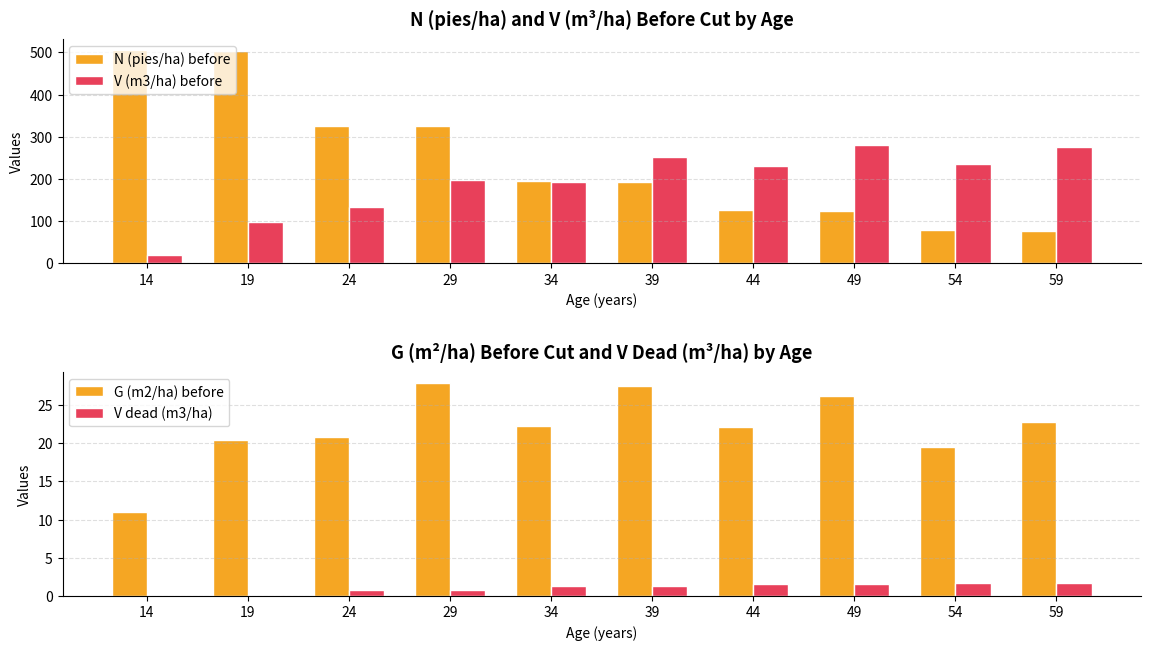

Reading left to right, list all the values displayed in this chart.

N (pies/ha) before: 14=505.8	19=504.0	24=326.5	29=325.4	34=194.5	39=193.9	44=125.6	49=125.2	54=78.0	59=77.7
V (m3/ha) before: 14=20.5	19=97.4	24=132.5	29=197.9	34=193.7	39=250.9	44=230.9	49=279.8	54=236.0	59=276.6
G (m2/ha) before: 14=11.0	19=20.4	24=20.8	29=27.9	34=22.2	39=27.5	44=22.1	49=26.1	54=19.6	59=22.7
V dead (m3/ha): 14=0.0	19=0.2	24=0.8	29=0.8	34=1.3	39=1.3	44=1.6	49=1.6	54=1.7	59=1.7